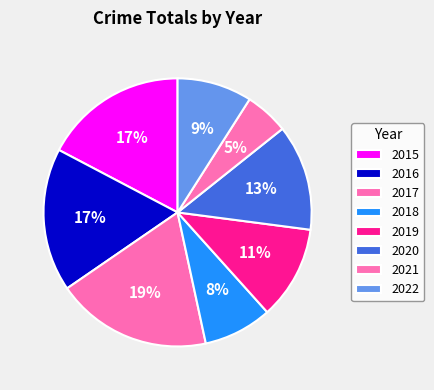

Which slice is the smallest?

2021